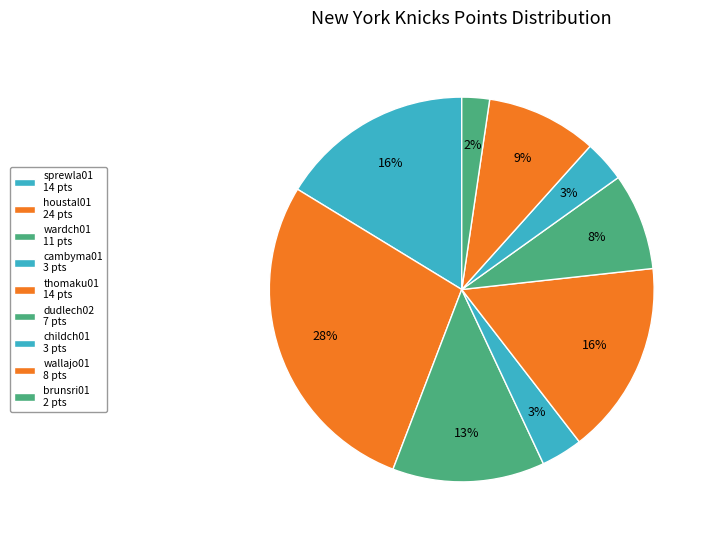

How many segments does this pie chart have?

9